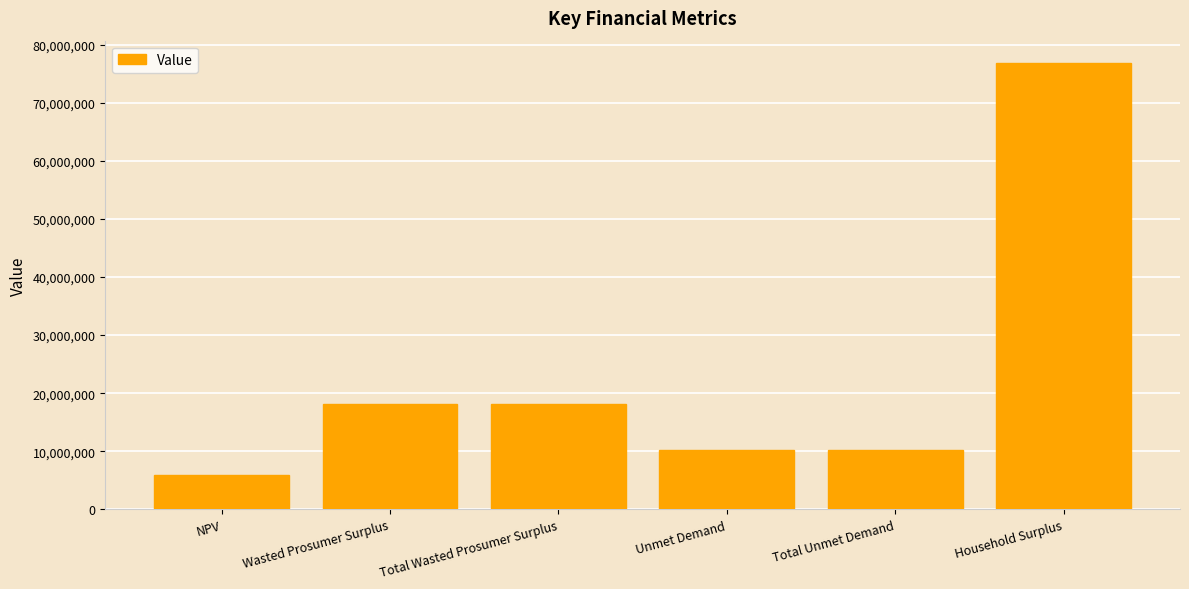

What is the ratio of the value at Unmet Demand to the value at Total Unmet Demand?

1.0